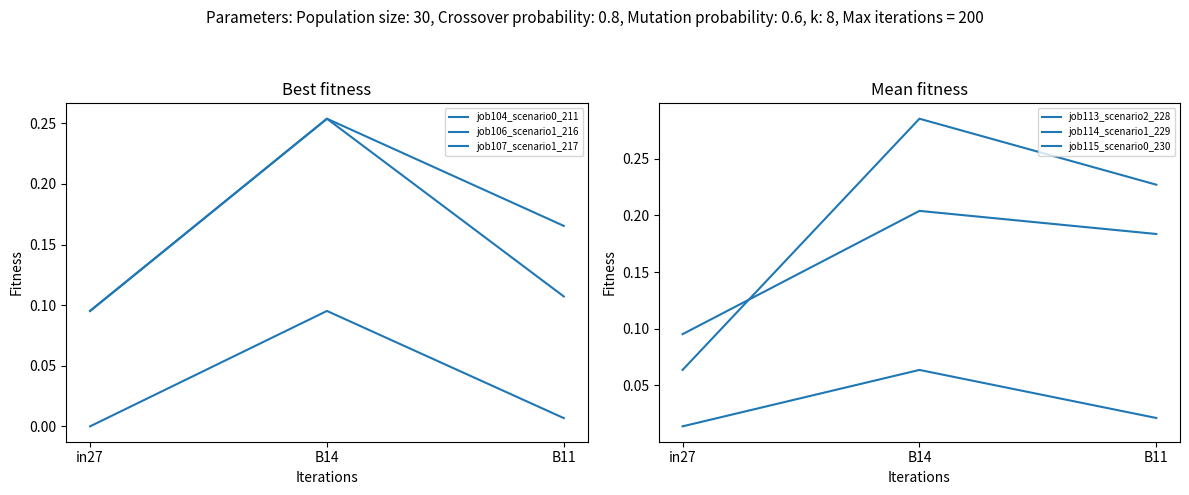

What position from the right is in27?

3